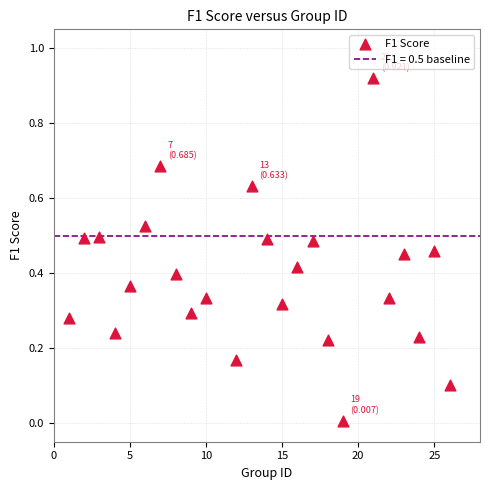

What is the range of X values (max minus min)?

25.0